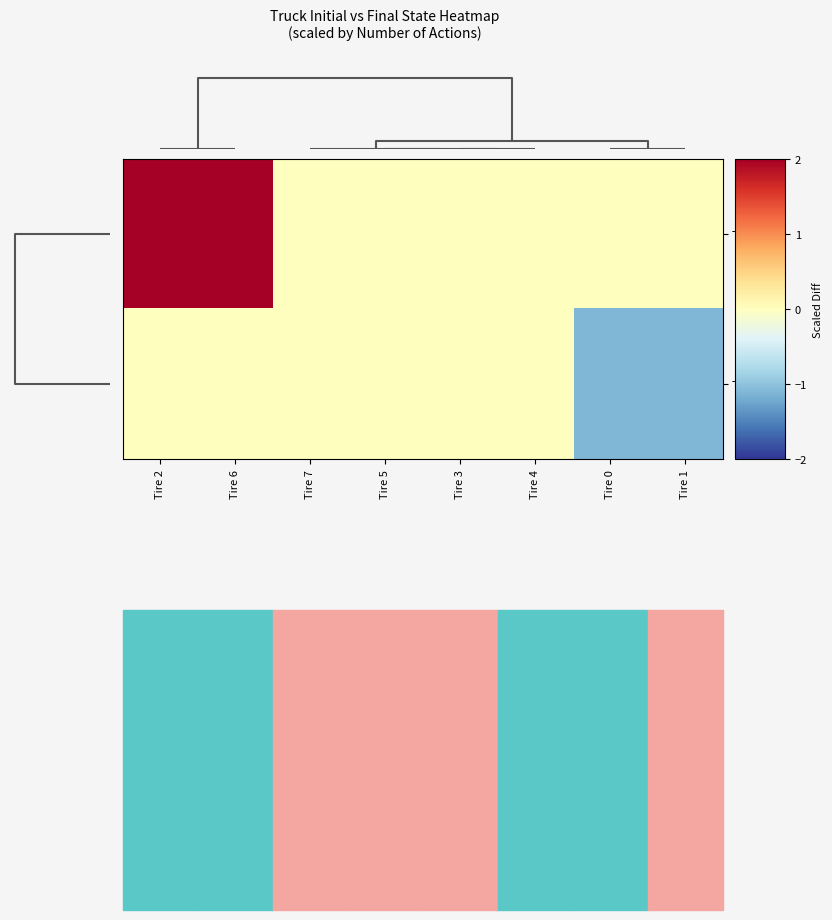

List the series in order of their overall mean, lowest first.

Truck 1, Truck 0